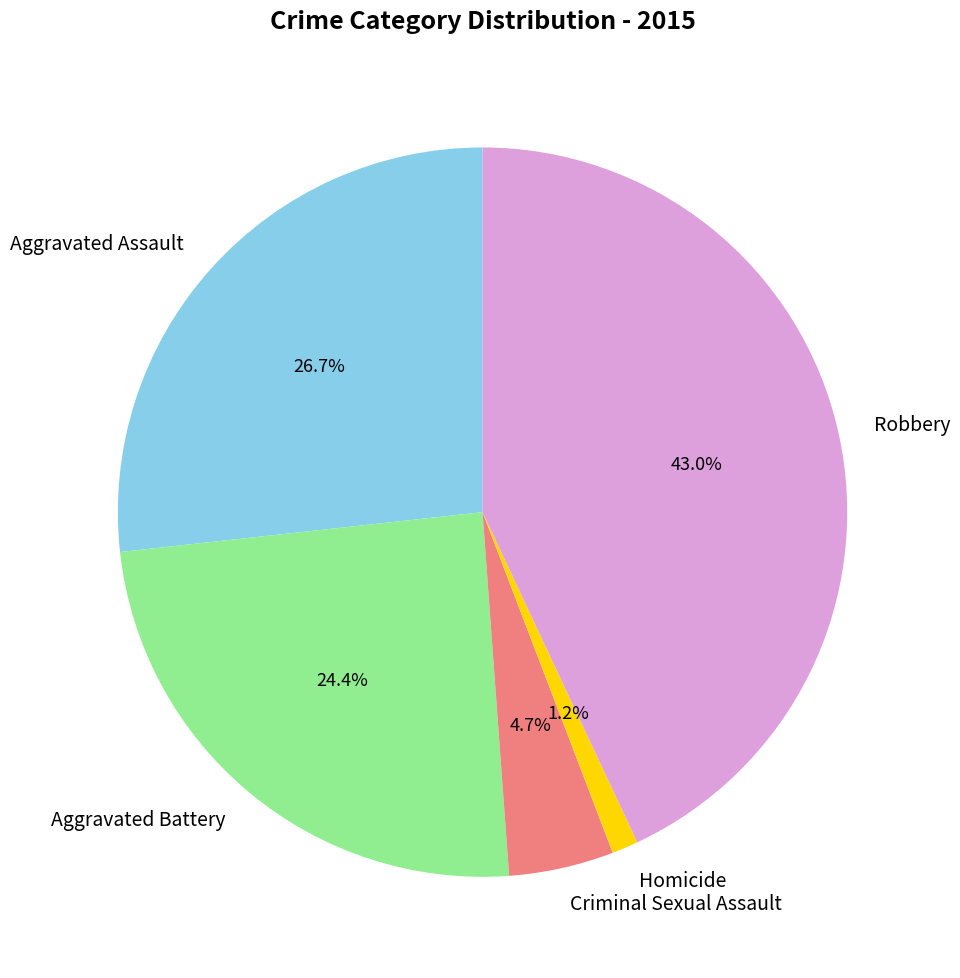

True or false: Homicide accounts for 14% of the total.

False